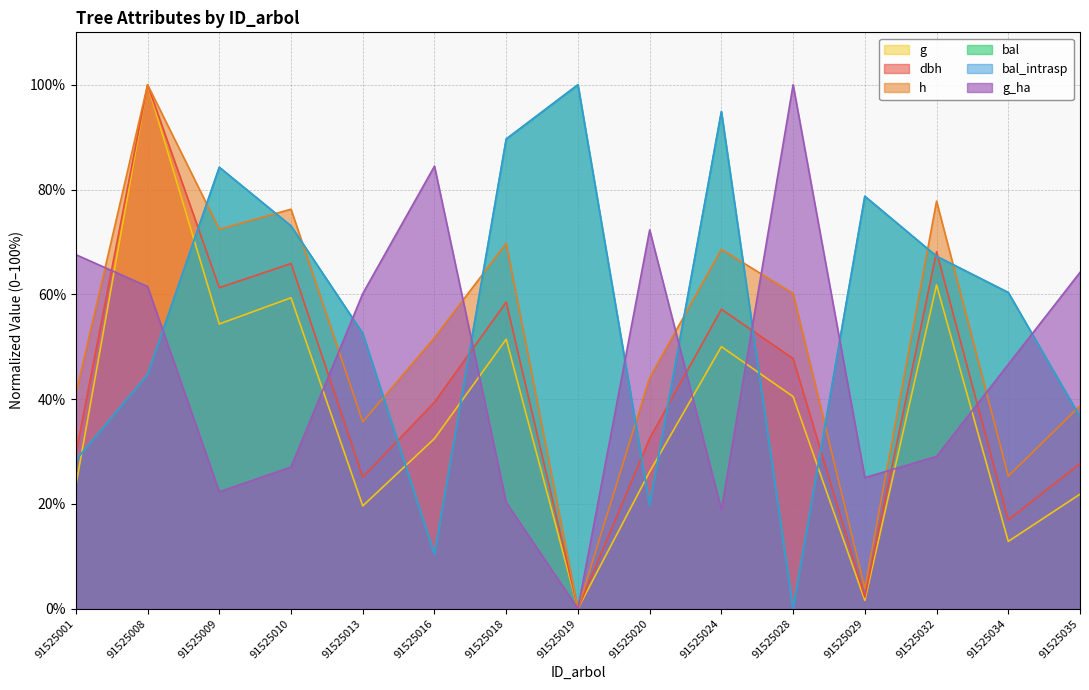

At how many categories does at least one series exceed 44?

15